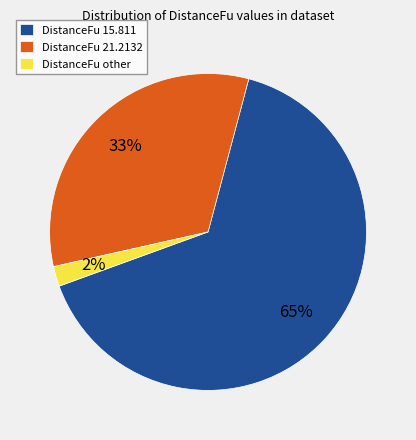

Which has a higher value, DistanceFu 15.811 or DistanceFu 21.2132?

DistanceFu 15.811